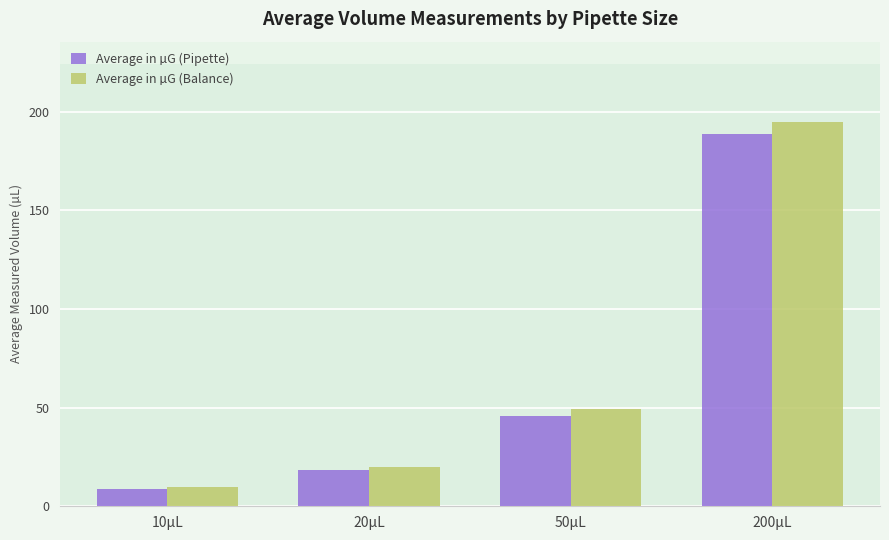

What is the total value across all series at 200µL?

383.8